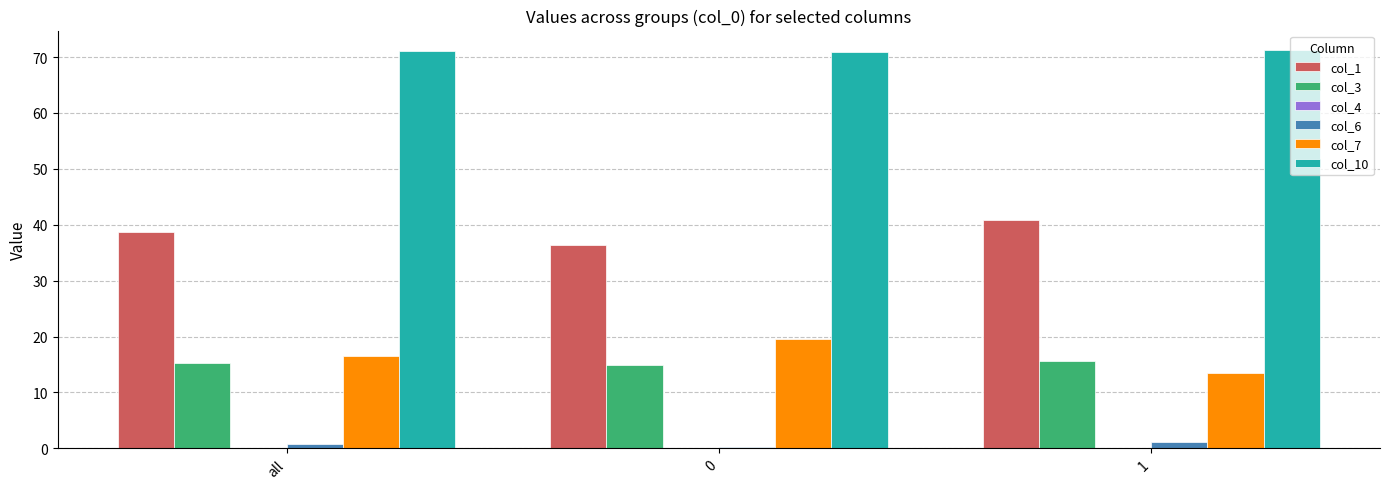

The value of col_1 at all is 38.6. True or false?

True